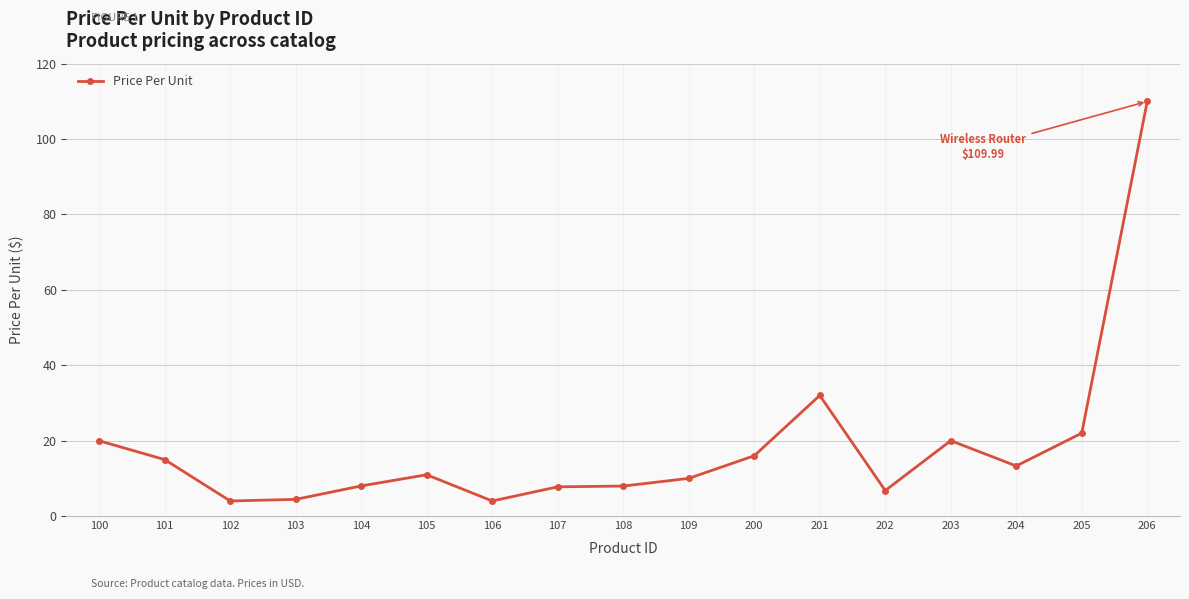

The value at 109 is 10.0. True or false?

True